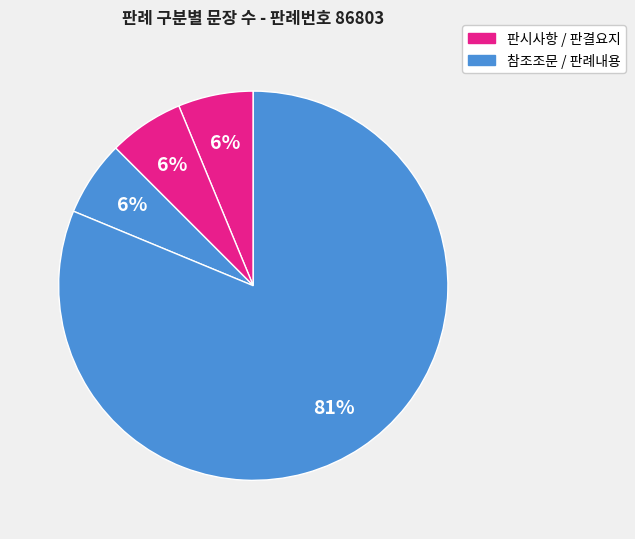

Rank the categories by value from highest to lowest.

판례내용, 판시사항, 판결요지, 참조조문